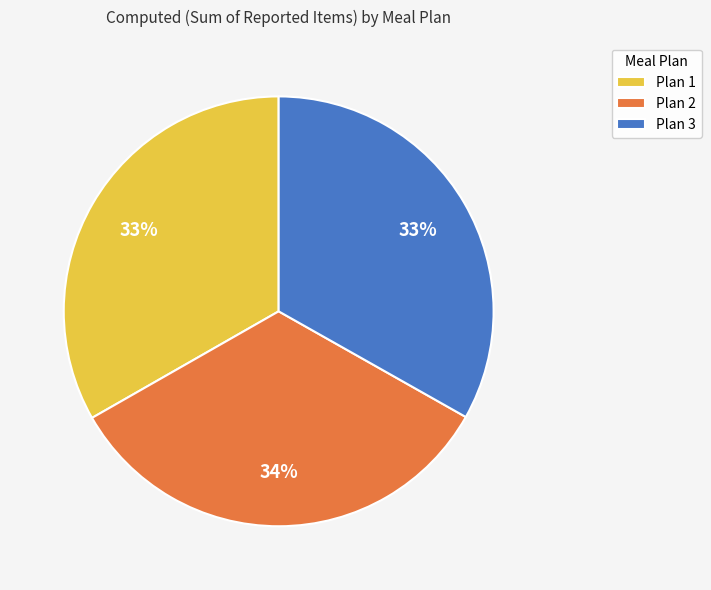

Combined, do Plan 2 and Plan 1 account for over 50%?

Yes